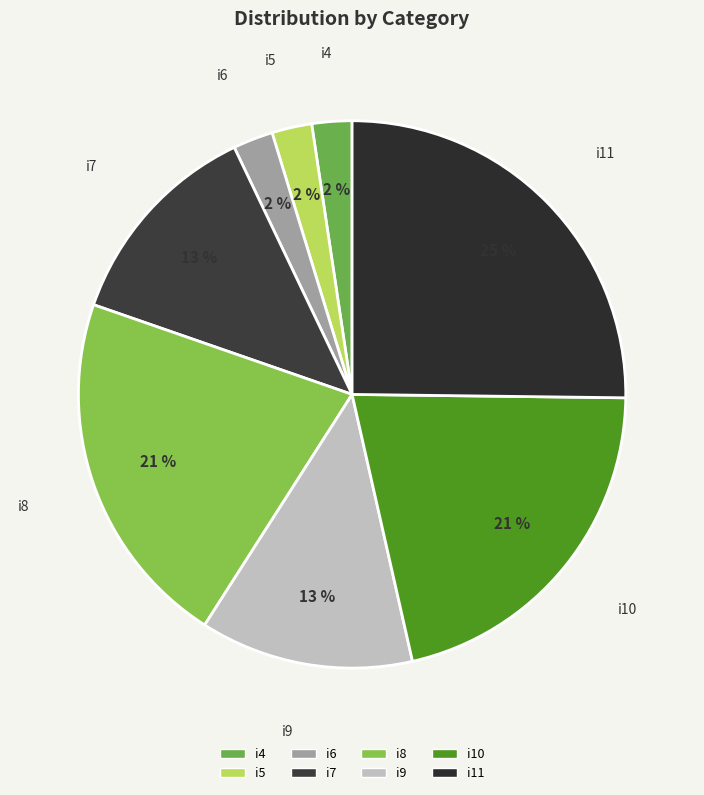

To the nearest percent, what is the difference between the largest and smallest slice percentages?

23%